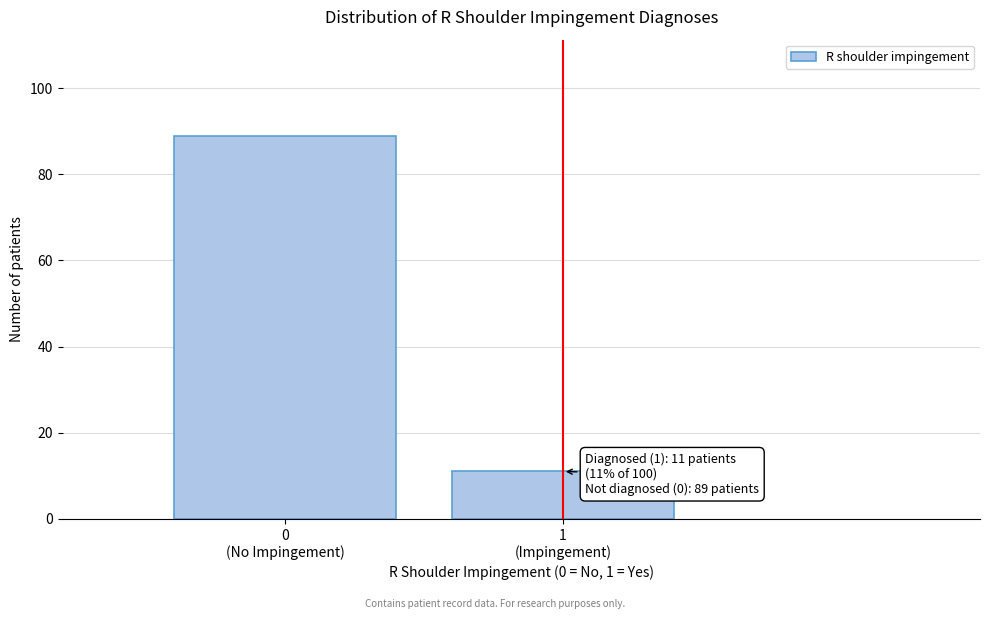

Reading left to right, list all the values displayed in this chart.

89	11